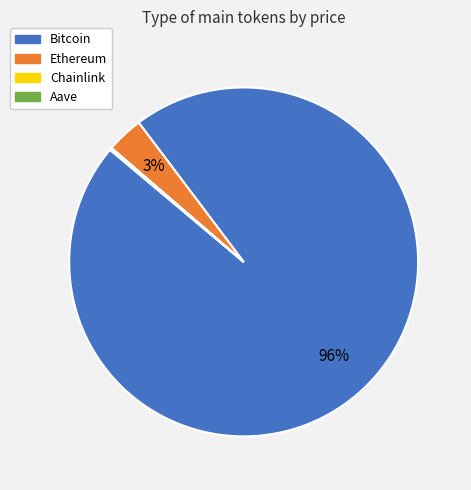

Does any single category account for the majority?

Yes